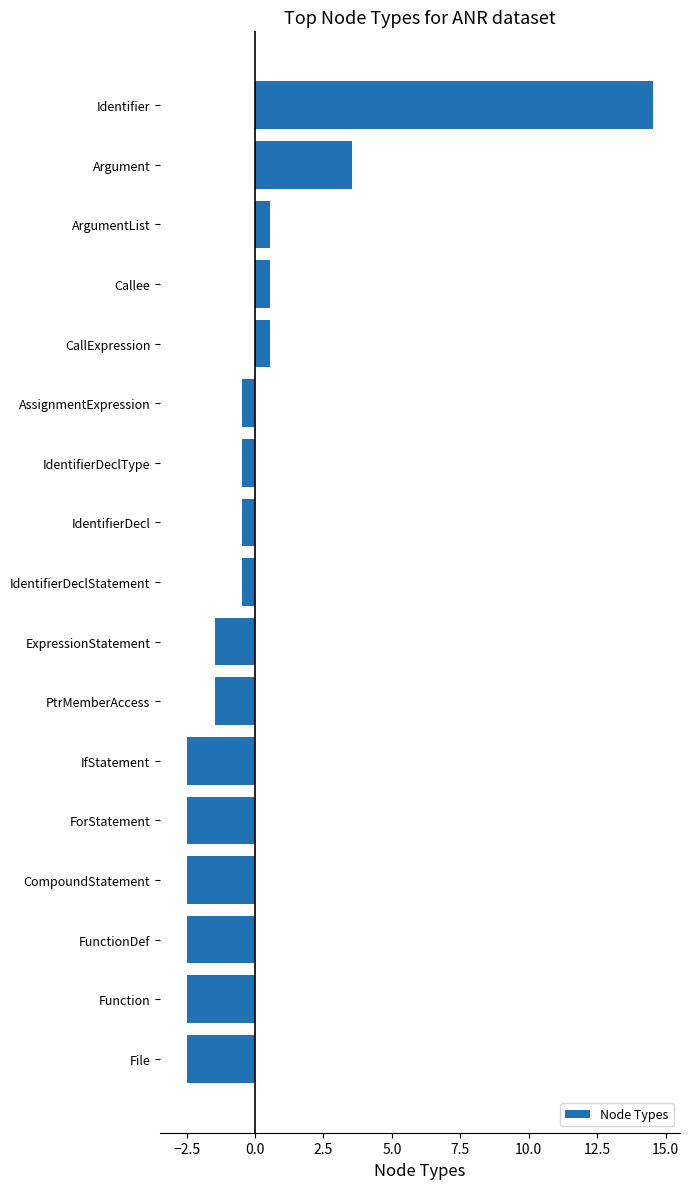

Where is the data nearest to the value 6?

Argument